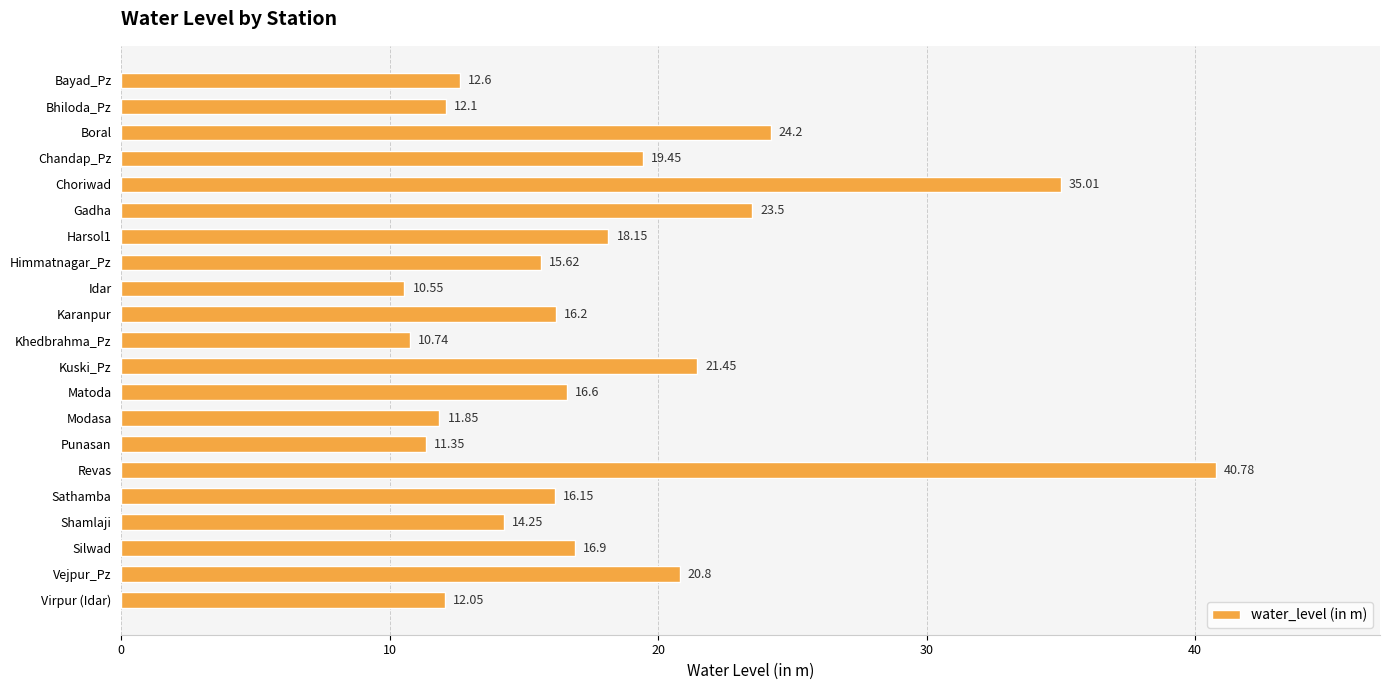

Where is the data nearest to the value 25?

Boral